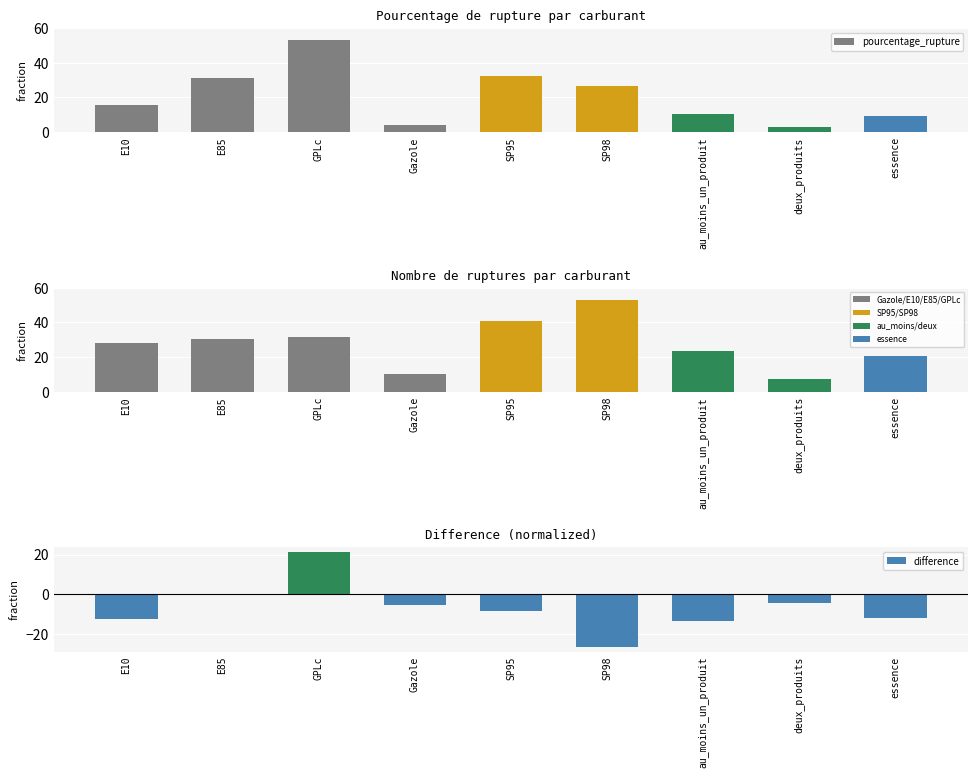

What is the label of the 5th bar from the left?

SP95